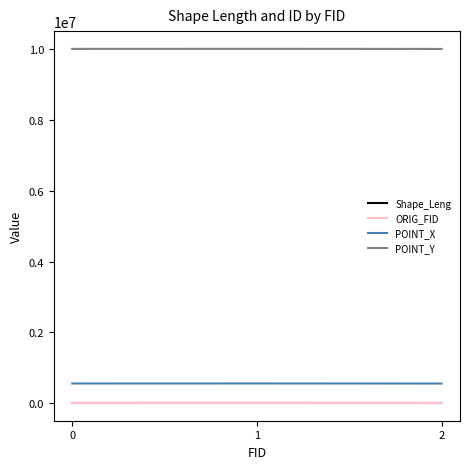

How many lines are shown in the chart?

4